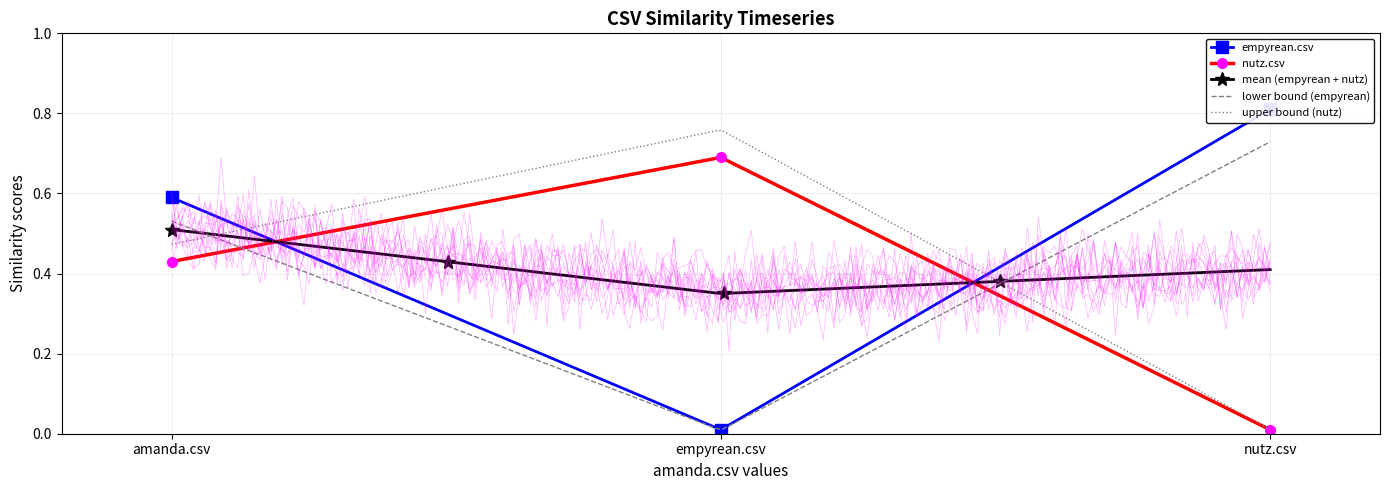

What is the label of the 1st point from the right?

nutz.csv